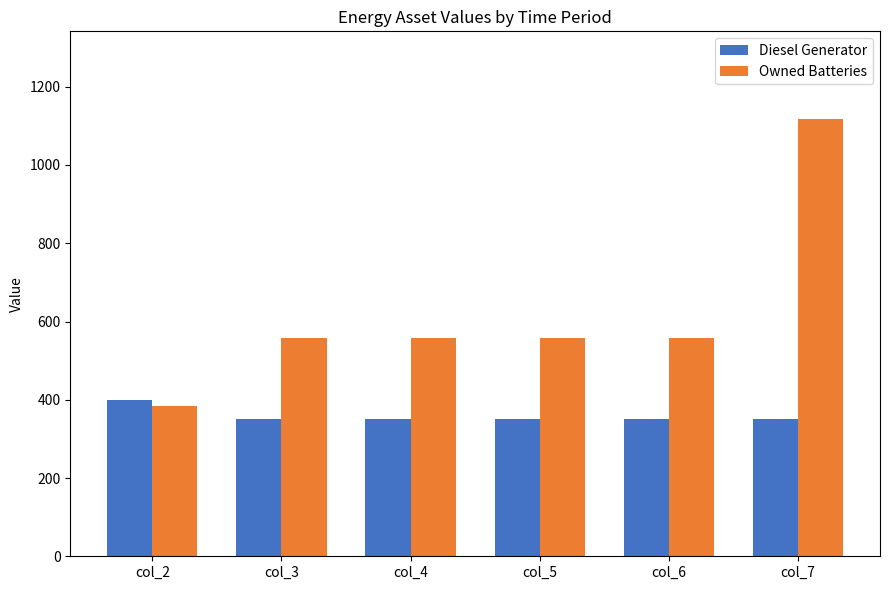

What is the value of the Owned Batteries bar at the 1st from the left?

385